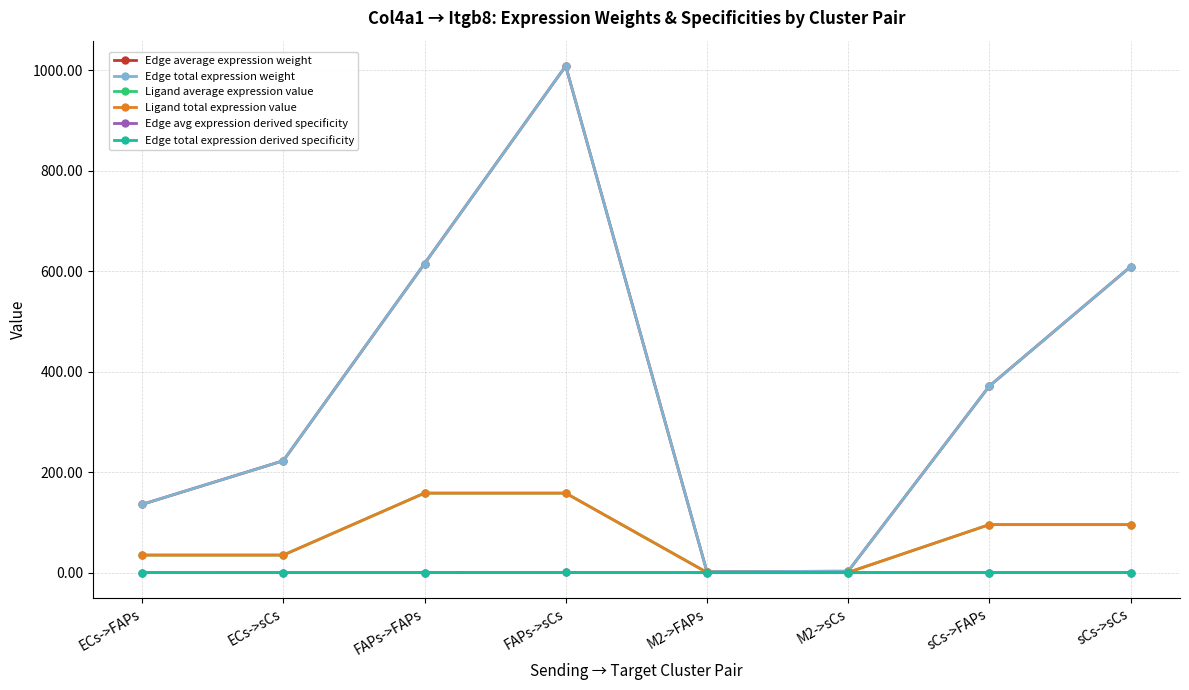

True or false: Ligand total expression value and Edge total expression derived specificity cross at least once.

False